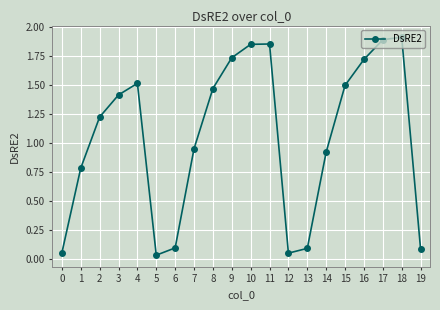

Does the chart have visible grid lines?

Yes